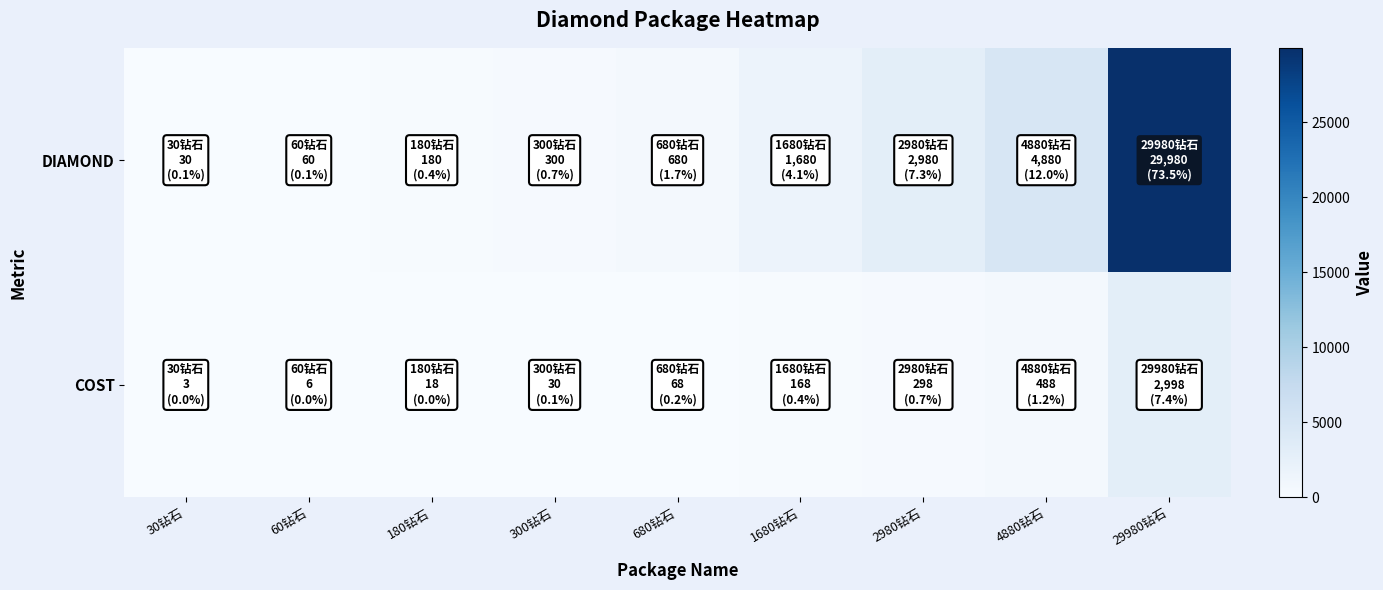

Which series has the largest total across all categories?

DIAMOND